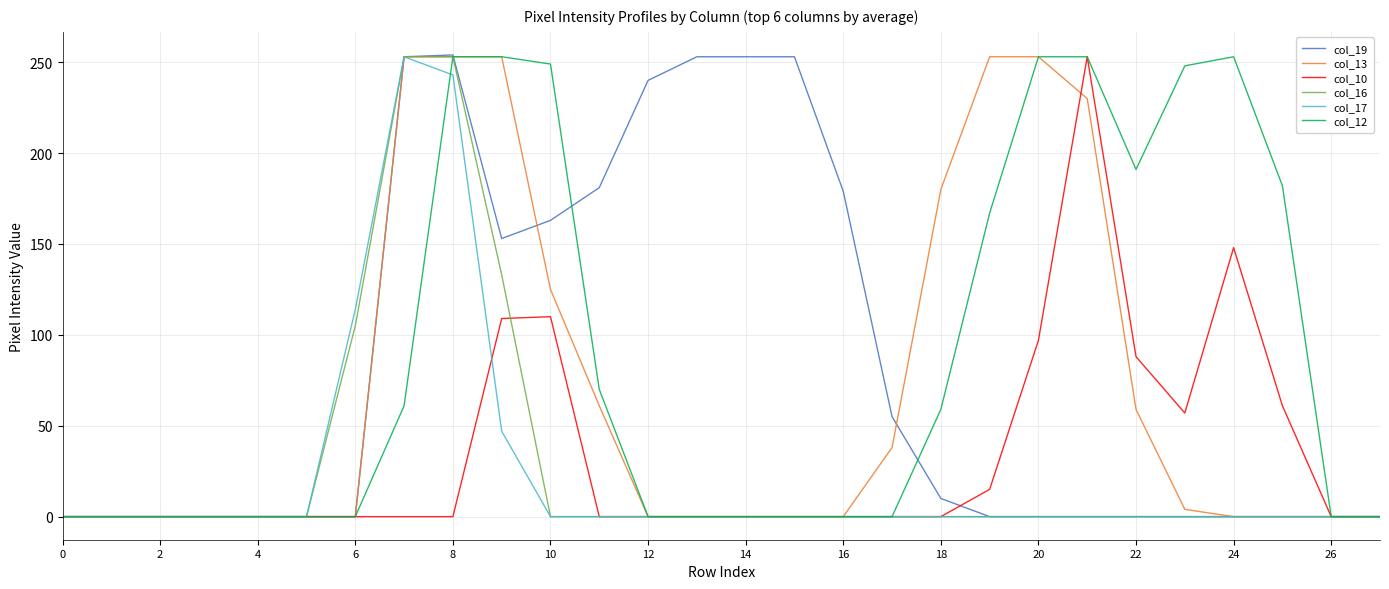

What is the difference between the maximum and second lowest values in the col_10 series?

253